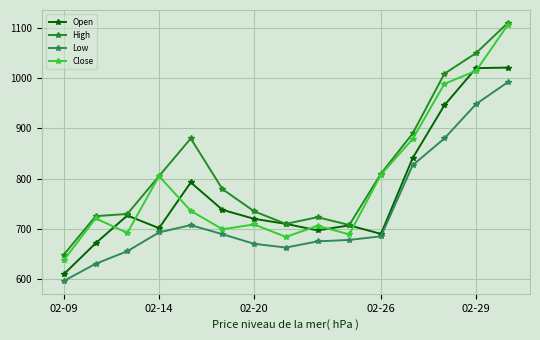

List the series in order of their overall mean, highest first.

High, Close, Open, Low